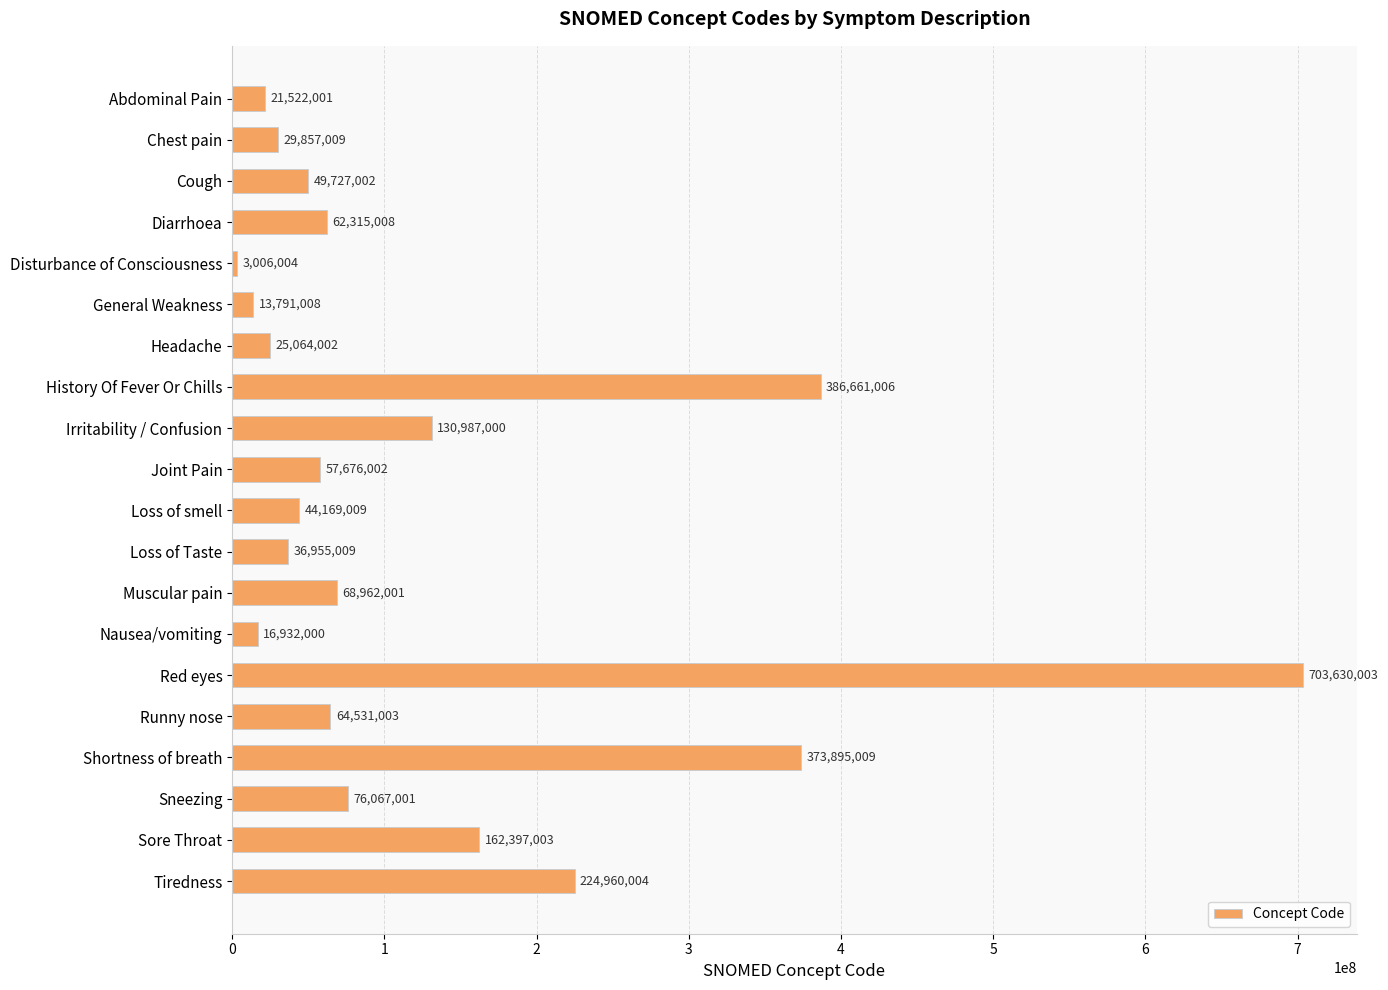

What is the value of the 20th bar from the top?

224960004